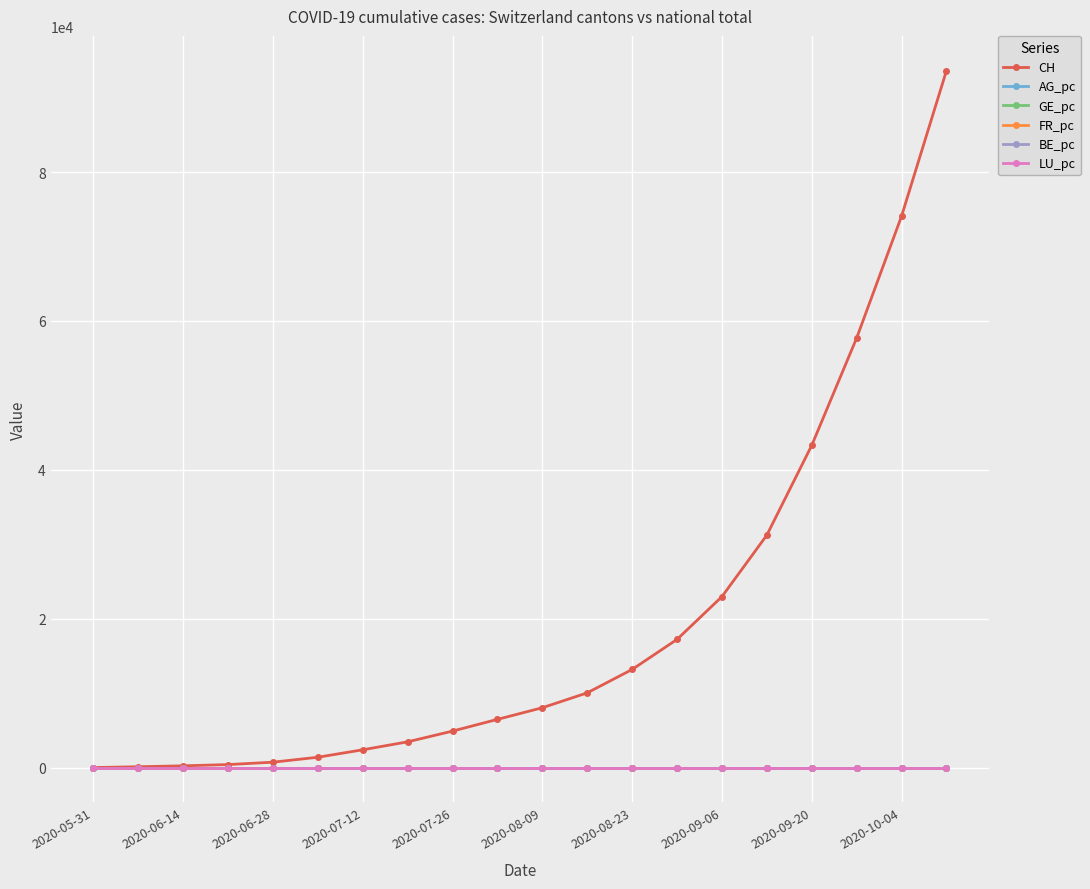

How many lines are shown in the chart?

6